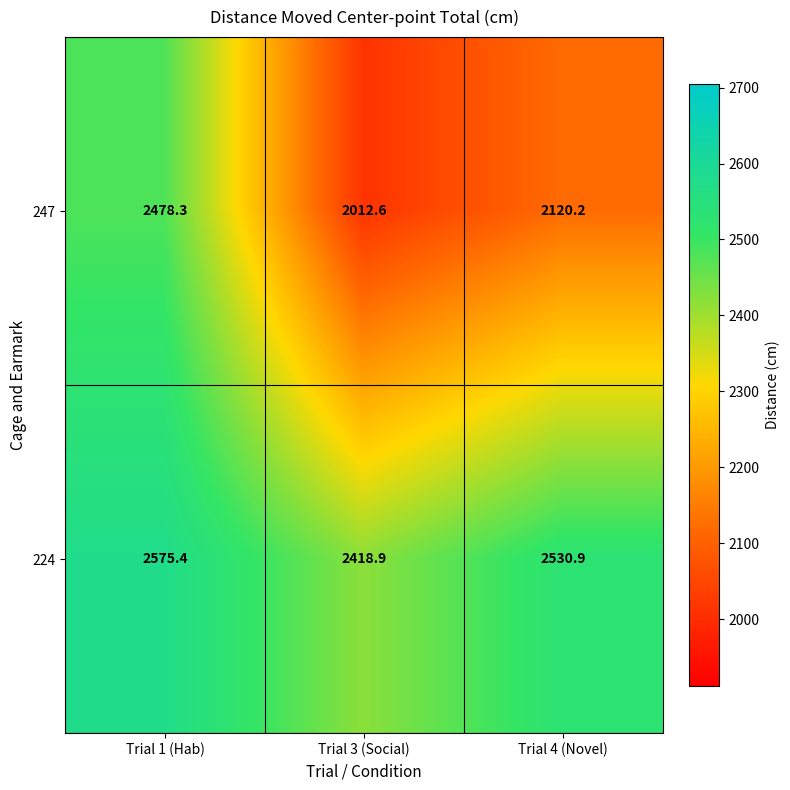

Which series has the widest spread of values?

247